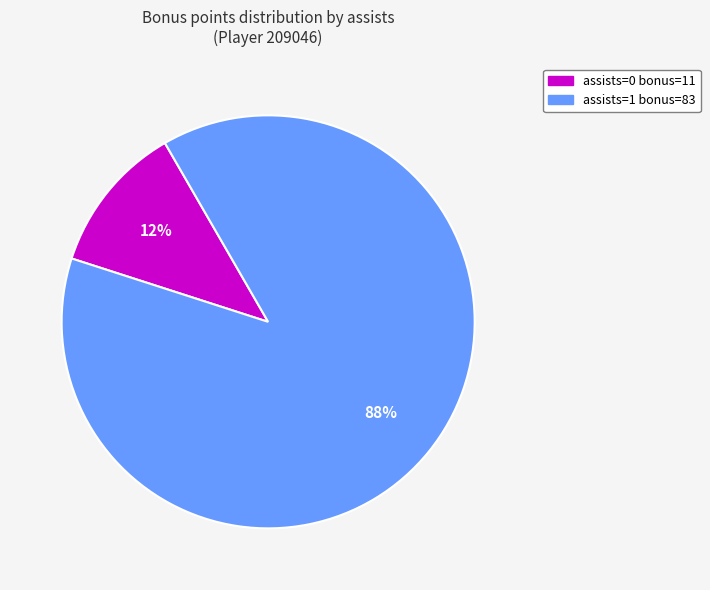

Is there a majority slice in this chart?

Yes